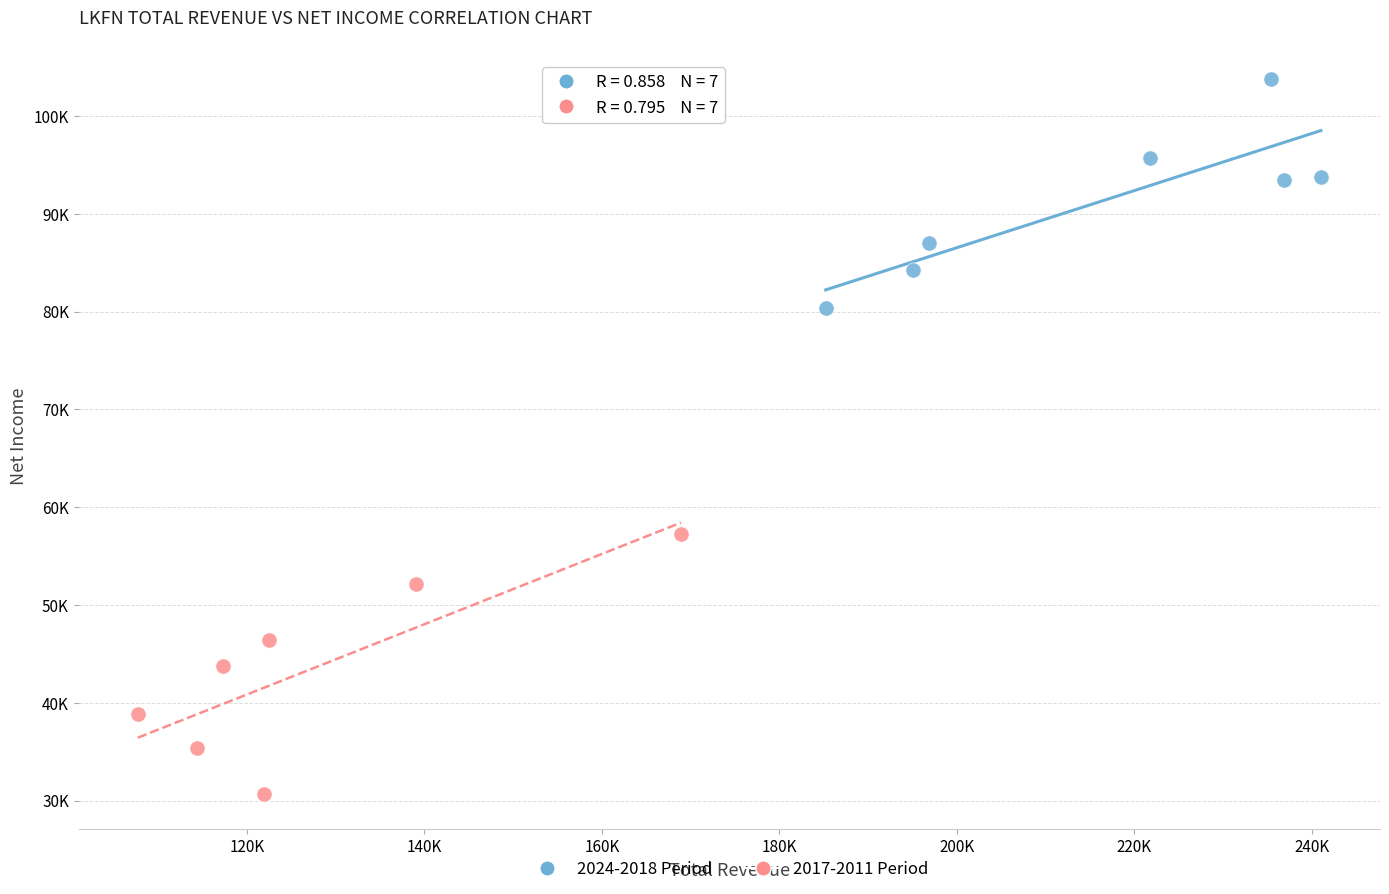

What are all the series names shown in the legend?

2024-2018 Period, 2017-2011 Period